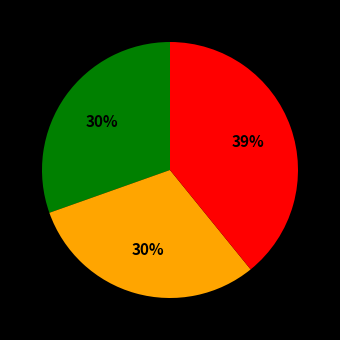

To the nearest percent, what is the difference between the largest and smallest slice percentages?

9%